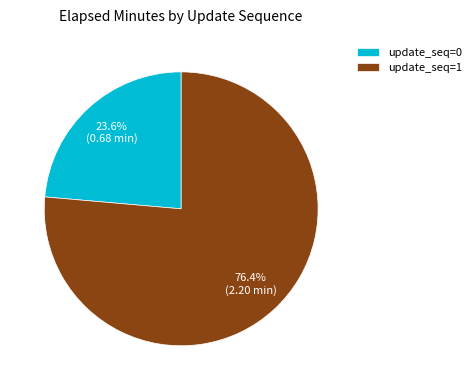

What is the total percentage of update_seq=1 and update_seq=0?

100.0%